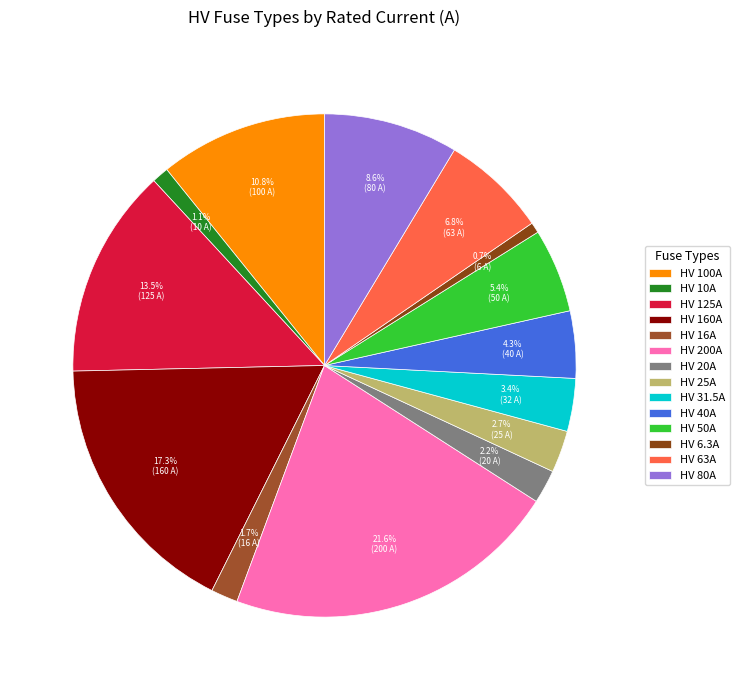

True or false: HV 6.3A accounts for 11% of the total.

False